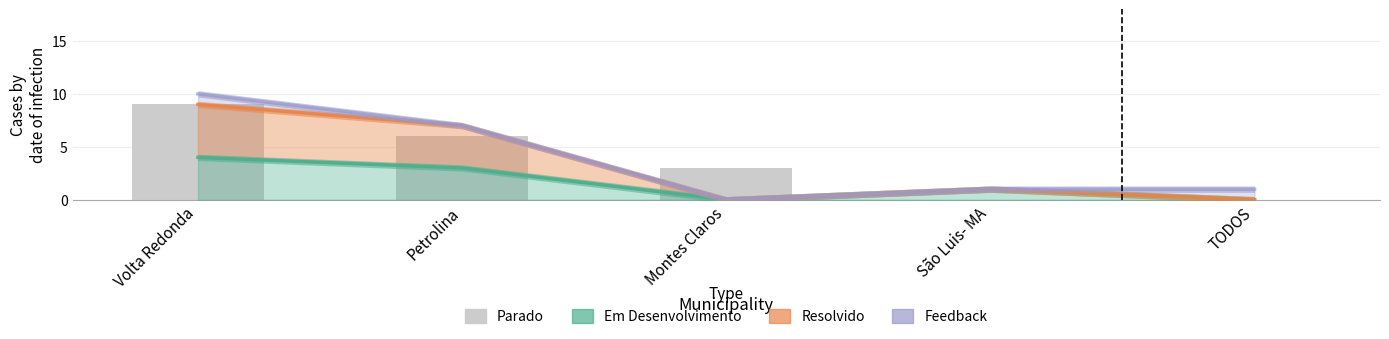

The chart shows a value of 9 at Volta Redonda. True or false?

True